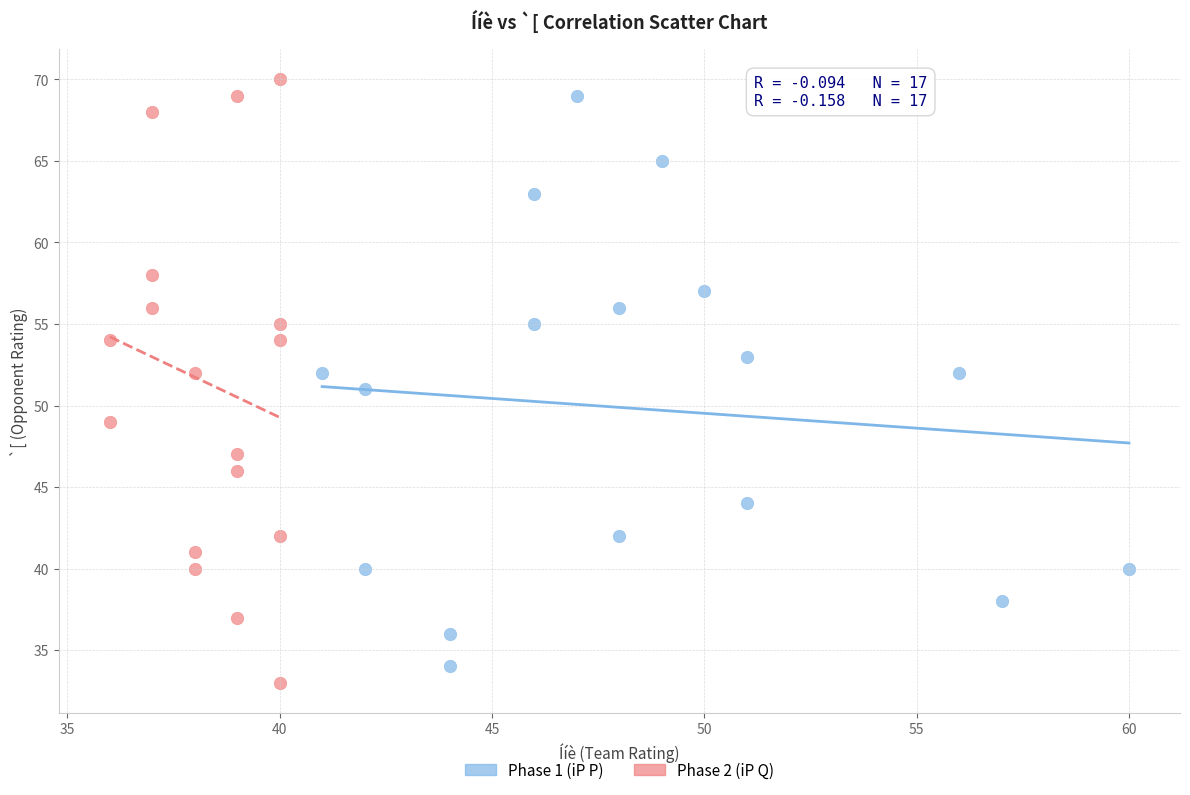

What are all the series names shown in the legend?

Phase 1 (iP P), Phase 2 (iP Q)